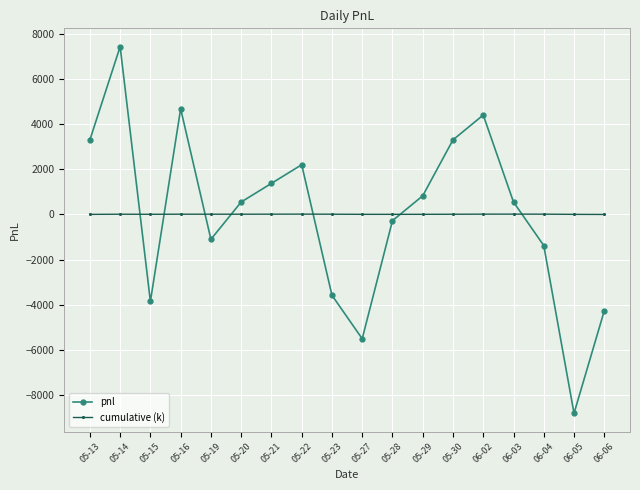

The value of pnl at 05-19 is -1100.0. True or false?

True